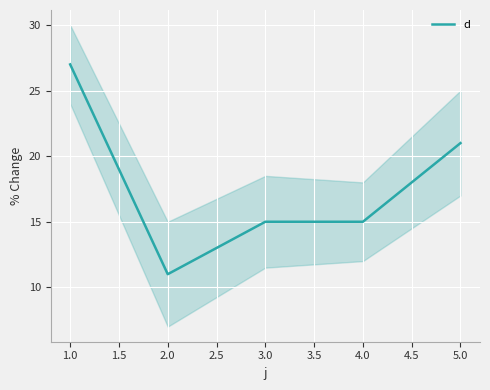

How many distinct data groups are displayed?

1